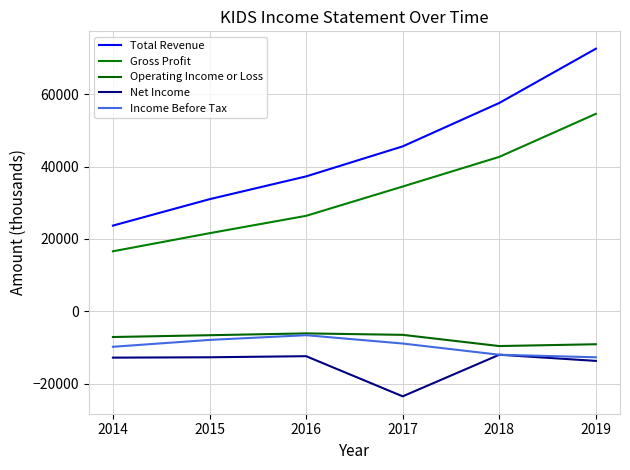

At which label does Net Income reach its minimum?

2017